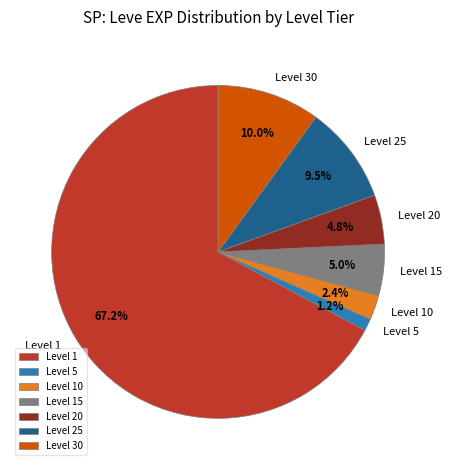

Which slice is the smallest?

Level 5